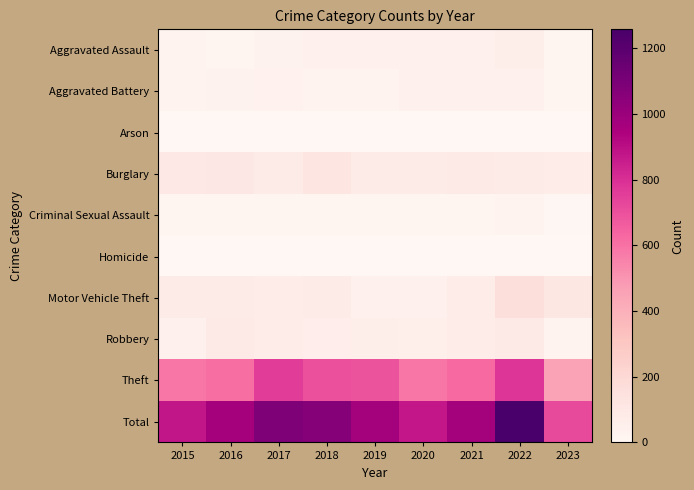

At which category is the sum across all series the highest?

2022